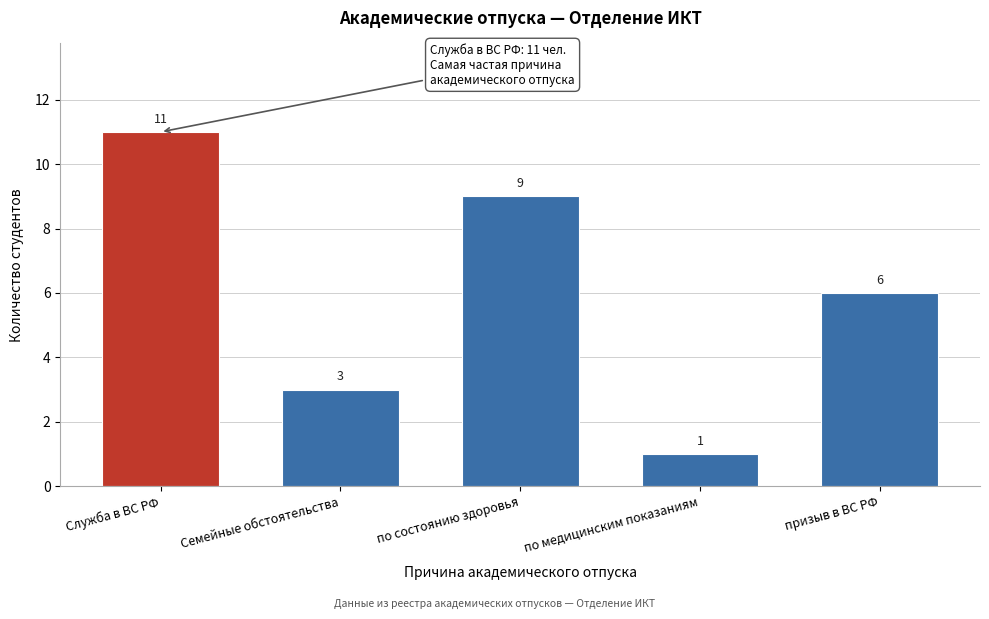

Reading left to right, extract all data points from this chart.

11	3	9	1	6